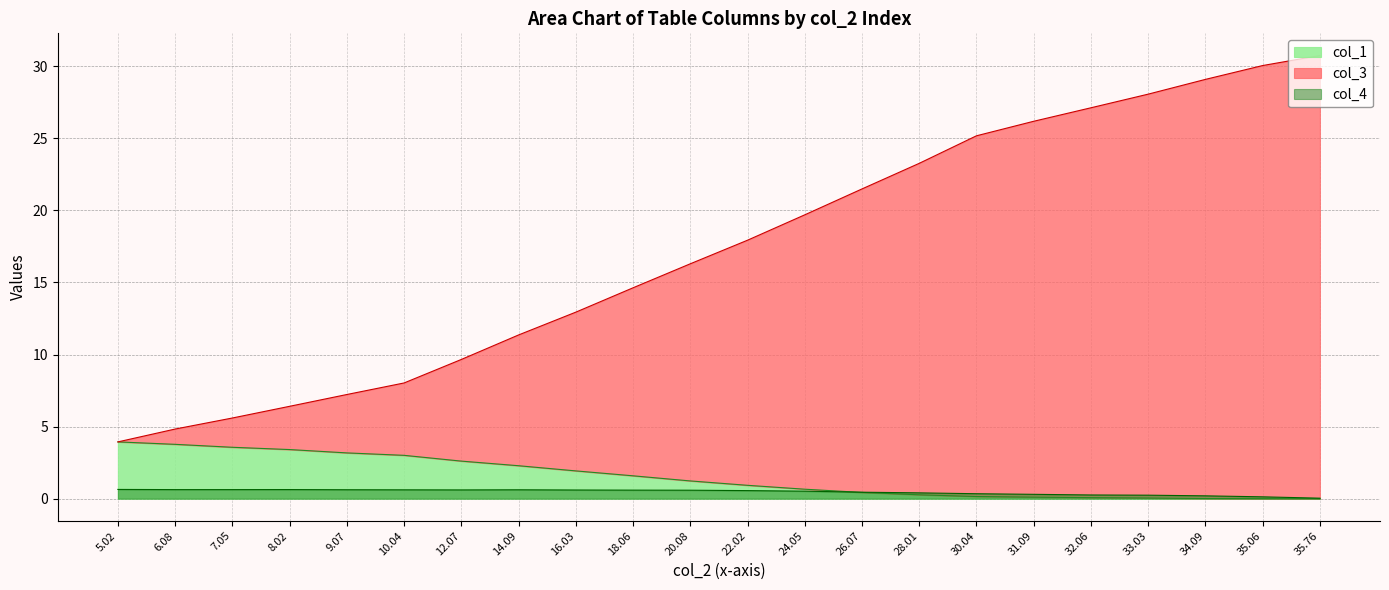

At which label does col_1 reach its minimum?

35.76